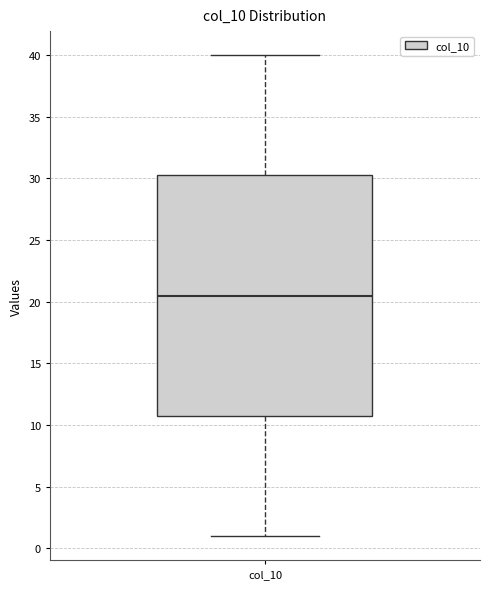

Transcribe this box plot: give where the median line is, the range the box spans, and where the two whiskers end, as read against the y-axis. The values are not printed on the chart, so give them approximately, as read against the axis.

median 20.5, box 11.0 to 30.5, whiskers 1.0 to 40.0